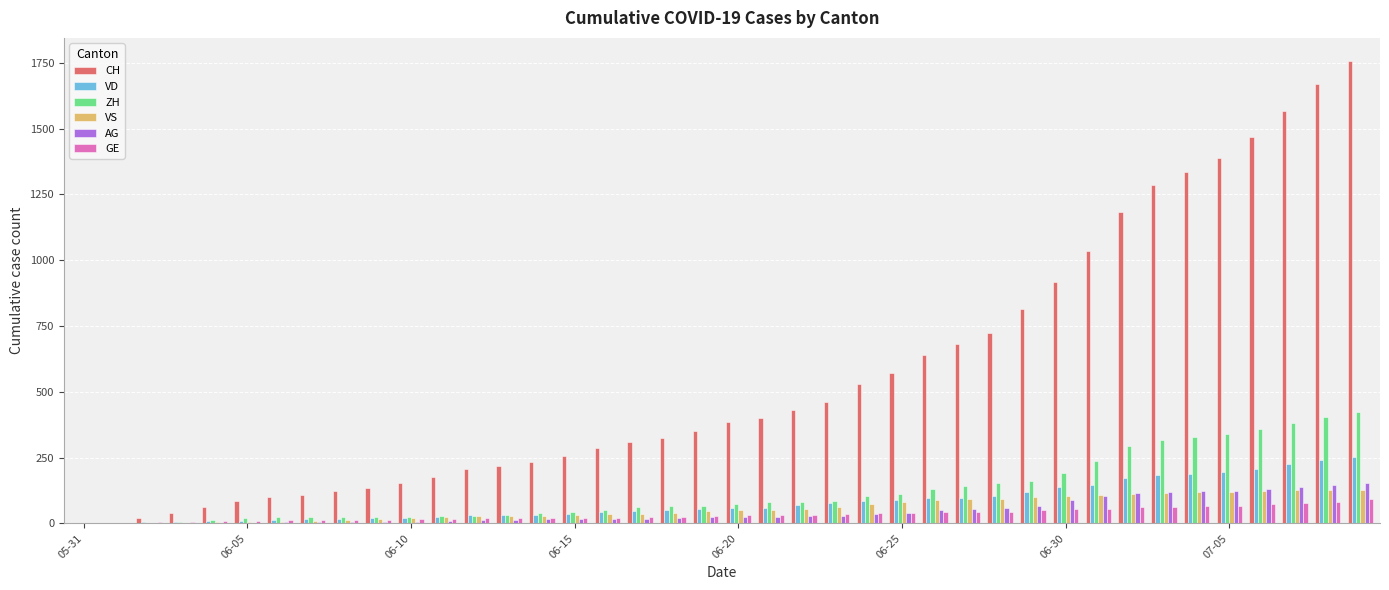

What is the greatest value displayed?

1757